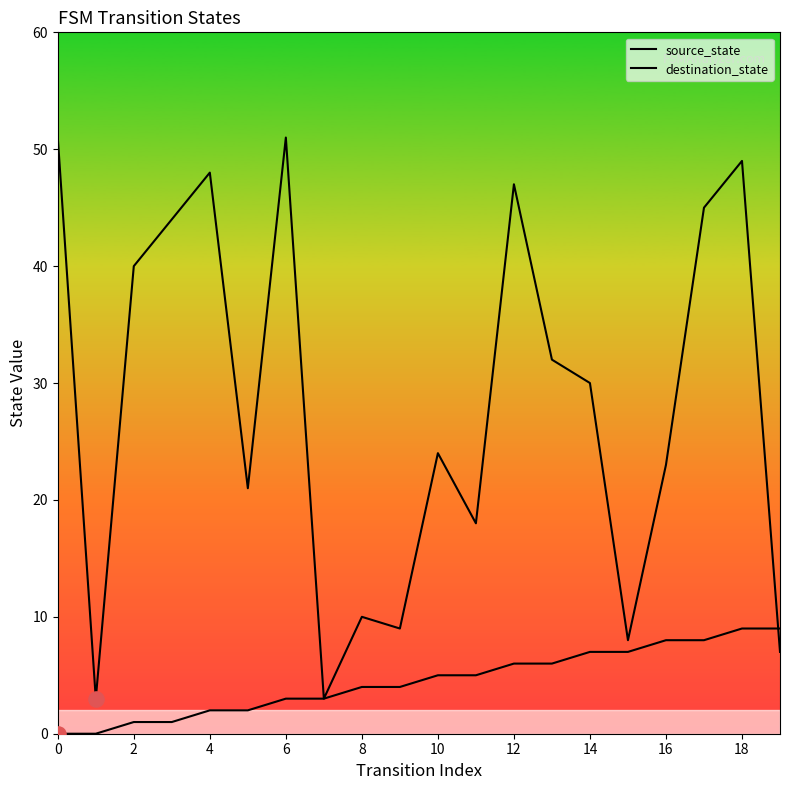

At which category is the sum across all series the highest?

18